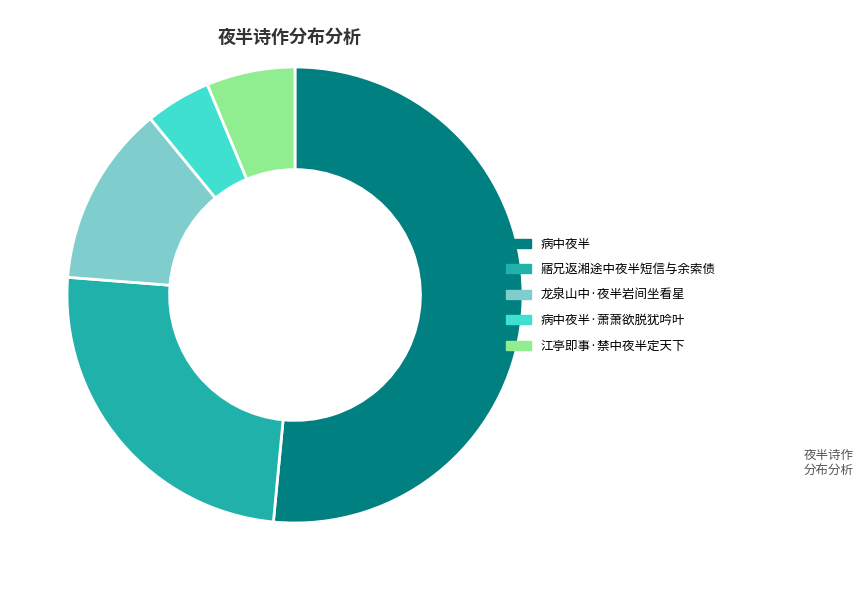

Combined, do 寤兄返湘途中夜半短信与余索债 and 病中夜半 account for over 50%?

Yes